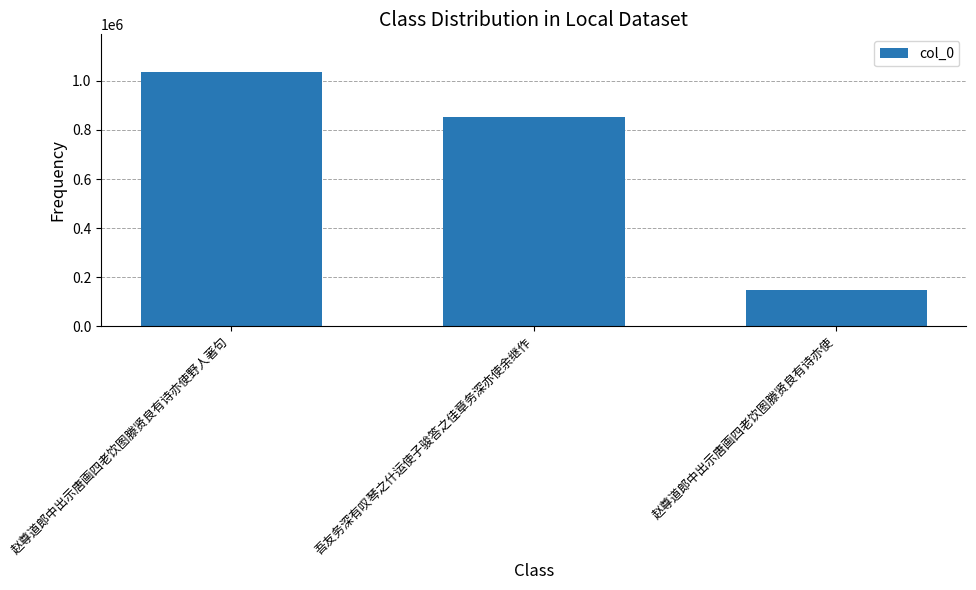

Is it true that the value at 赵尊道郎中出示唐画四老饮图滕贤良有诗亦使野人著句 is 1033994?

True